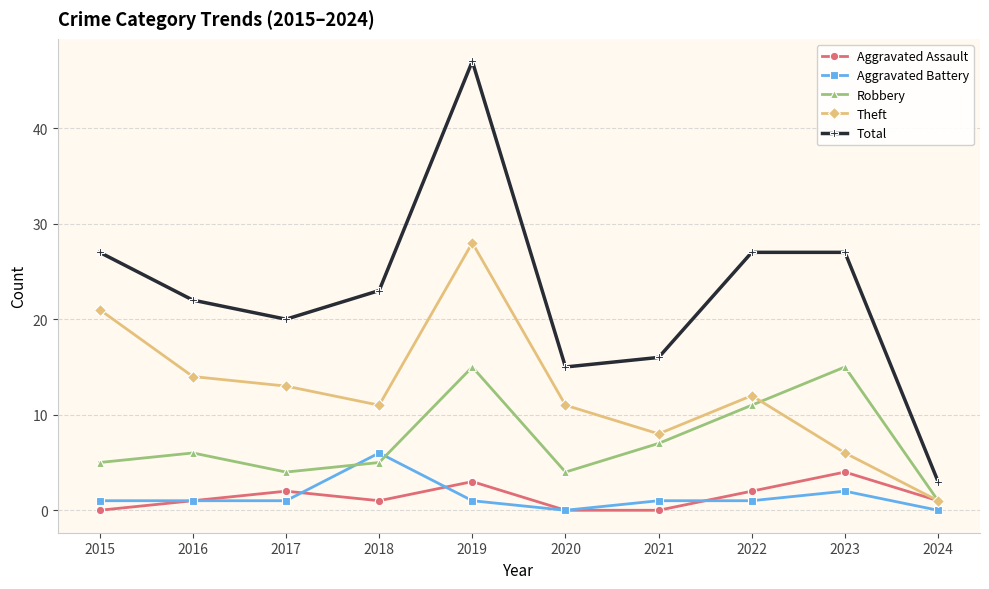

How many lines are shown in the chart?

5